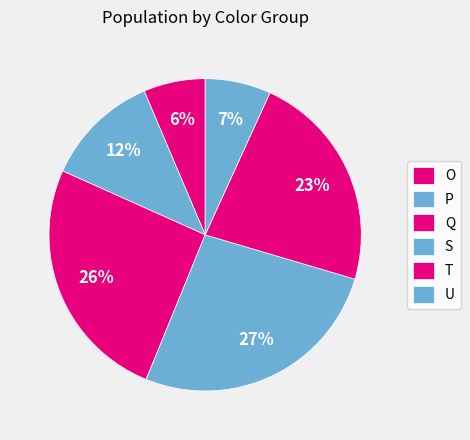

Between O and Q, which is larger?

Q